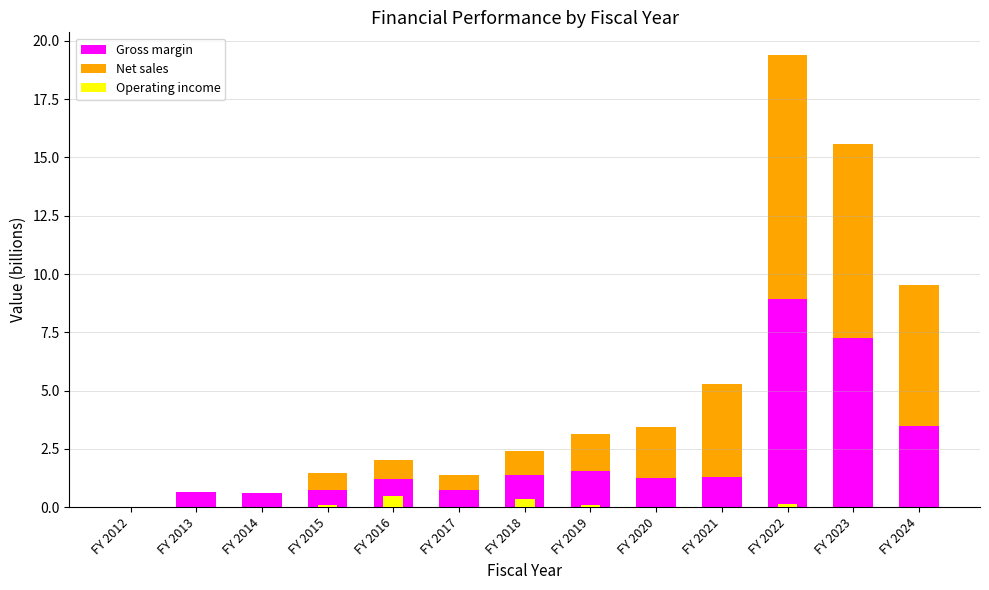

Is the value of Net sales at FY 2017 greater than the value of Operating income at FY 2024?

Yes